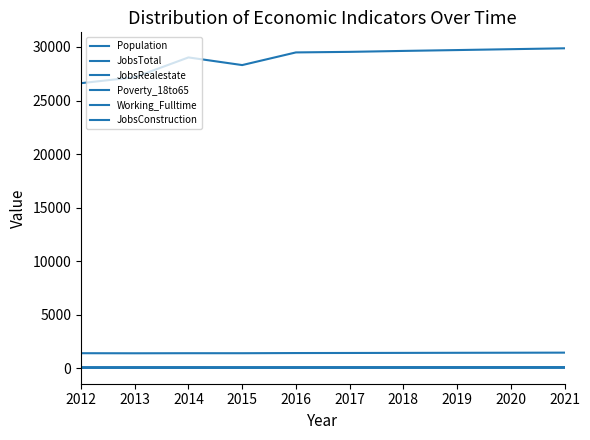

What is the maximum value for Working_Fulltime?

82